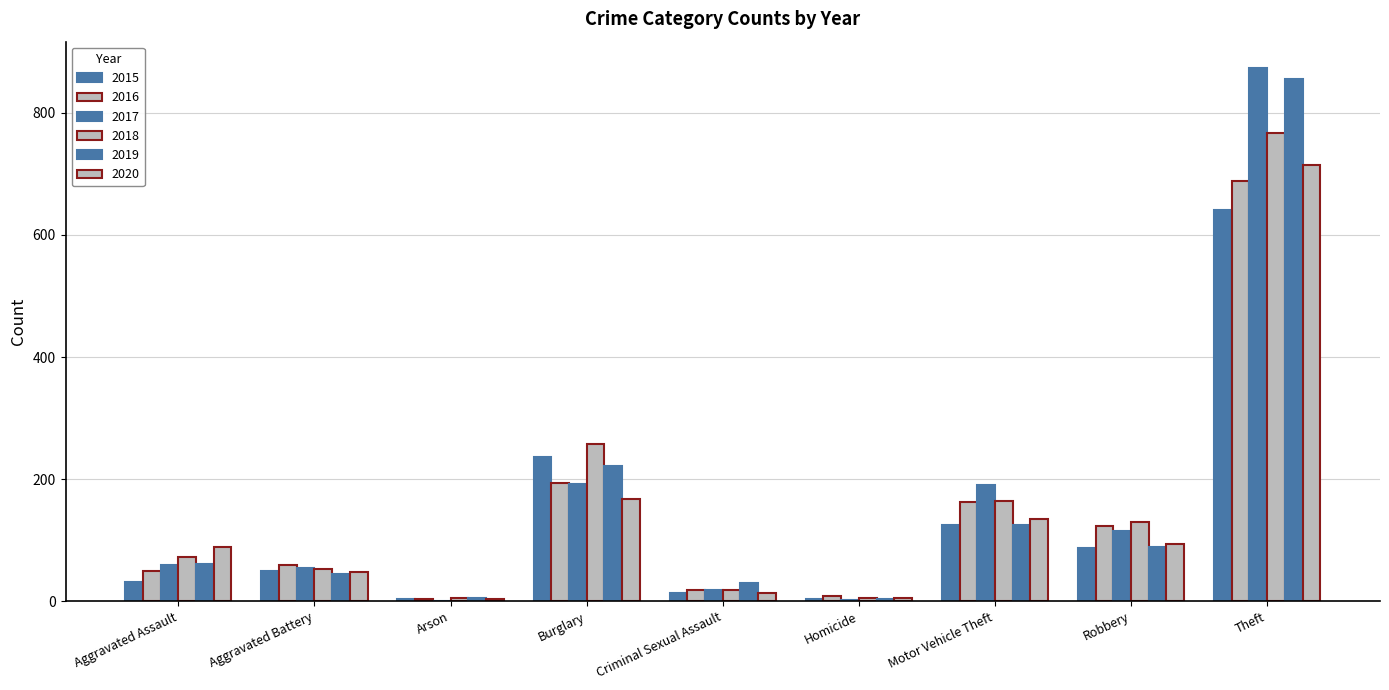

What is the total value across all series at Homicide?

28